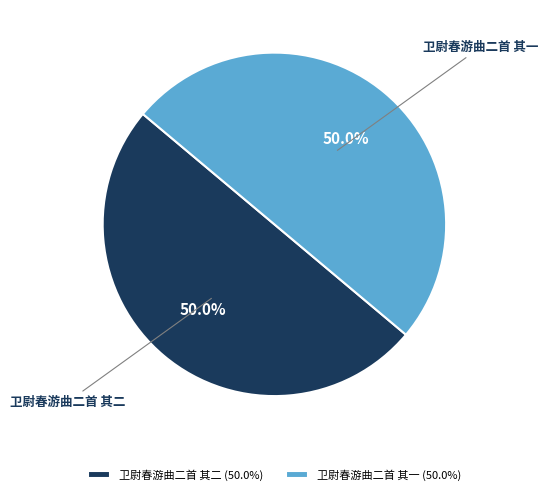

How many segments does this pie chart have?

2